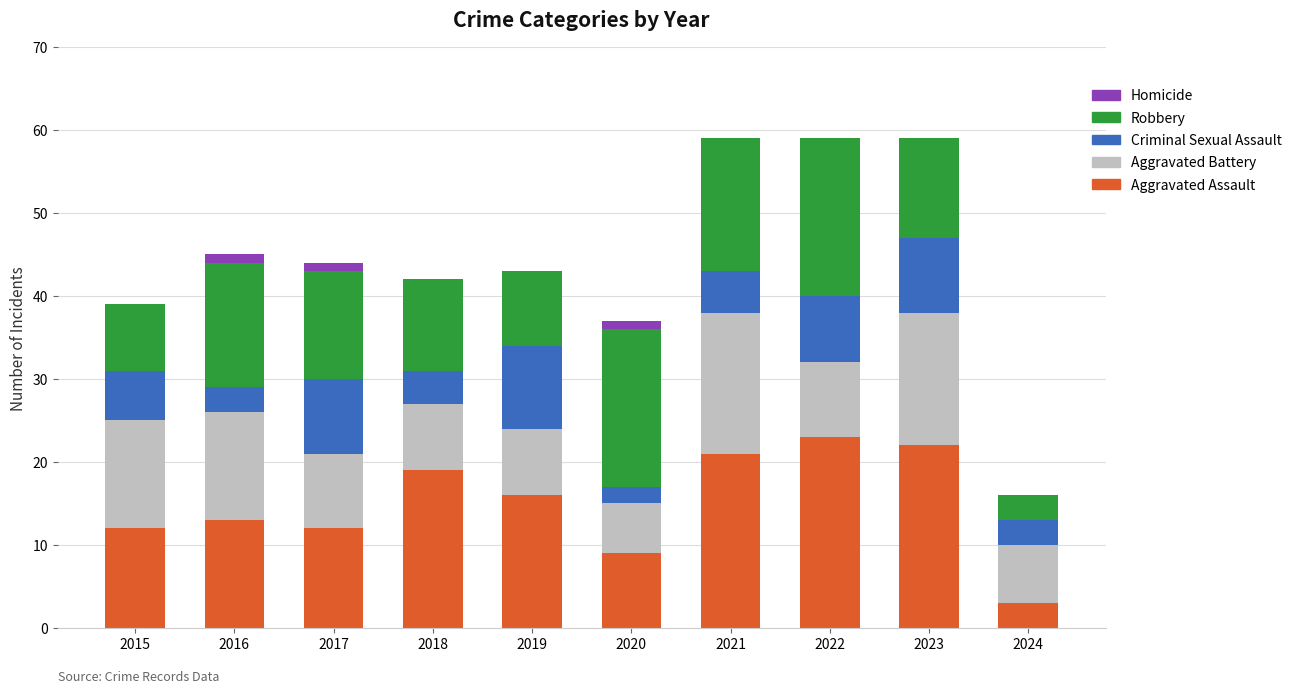

What is the total value across all series at 2023?

59